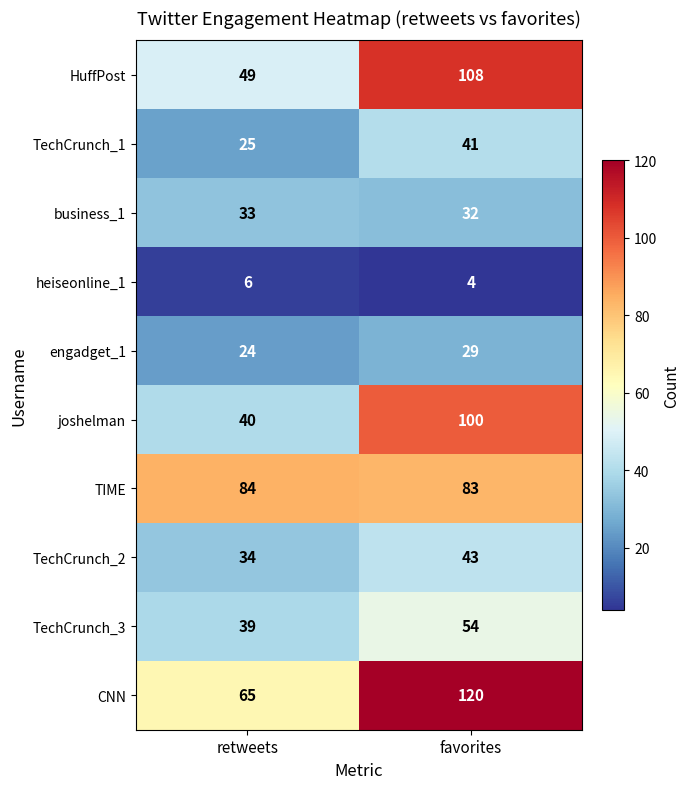

Which category has the lowest value across all series?

favorites